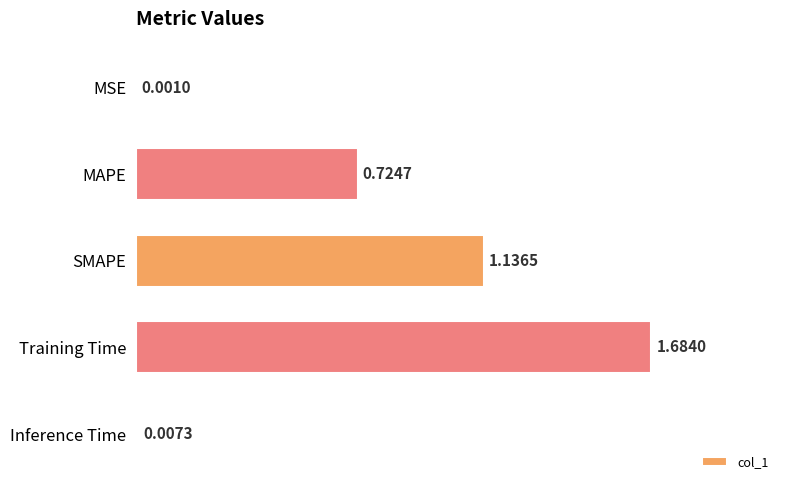

What is the sum of all values?

3.6